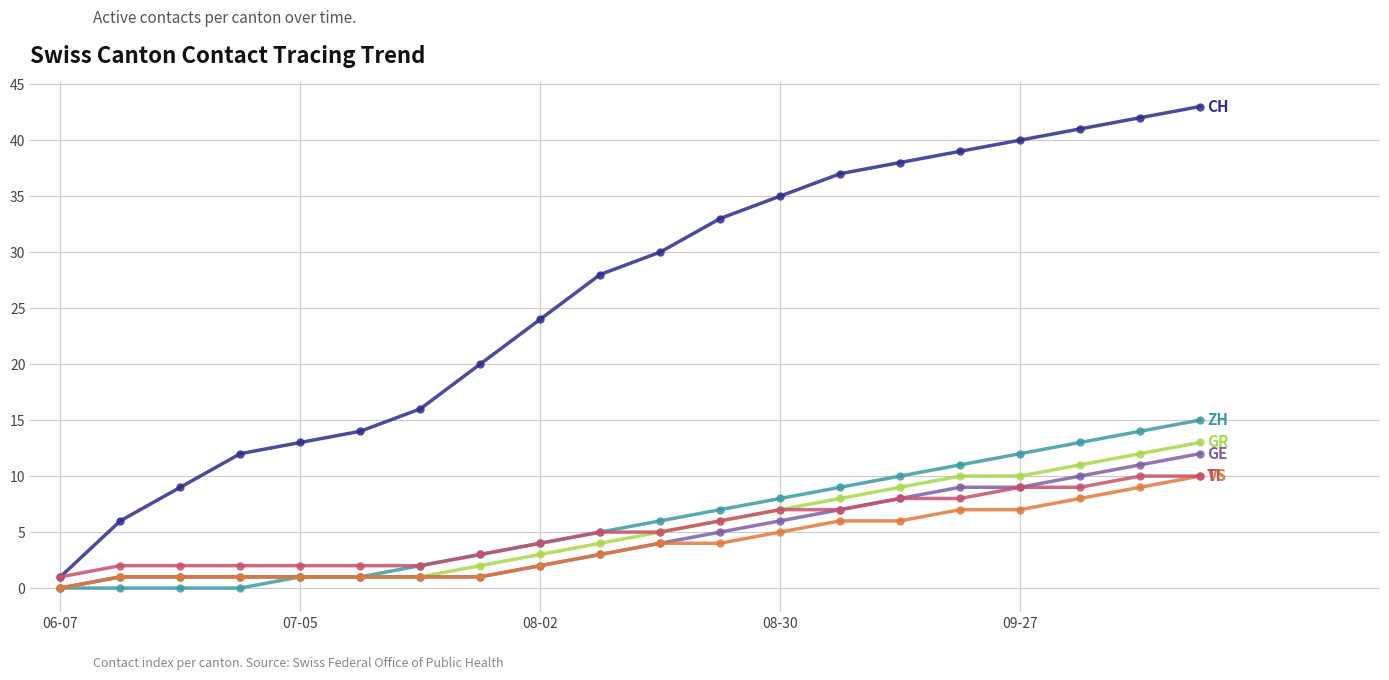

How many lines are shown in the chart?

6